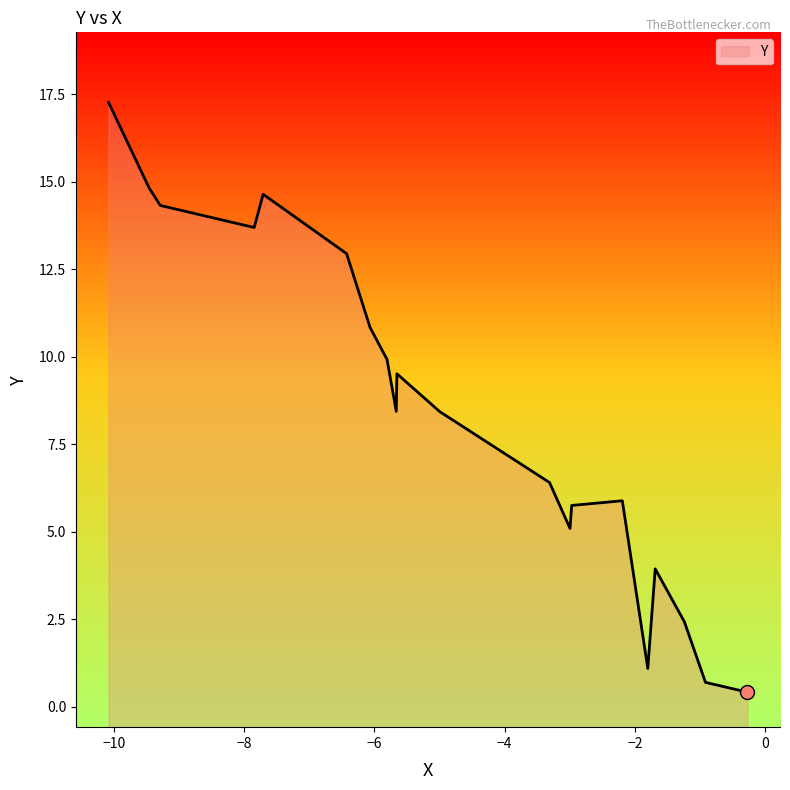

What is the smallest value displayed?

0.4